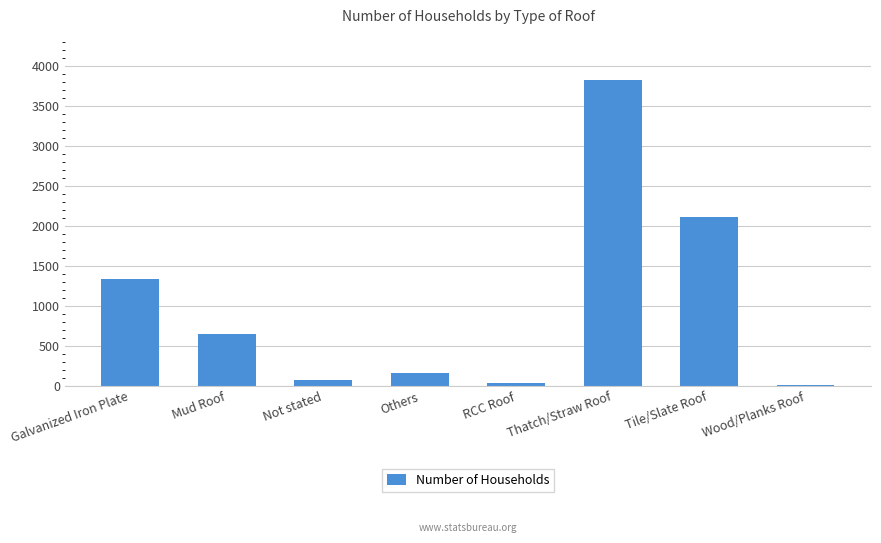

What is the sum of the values at Others and Tile/Slate Roof?

2256